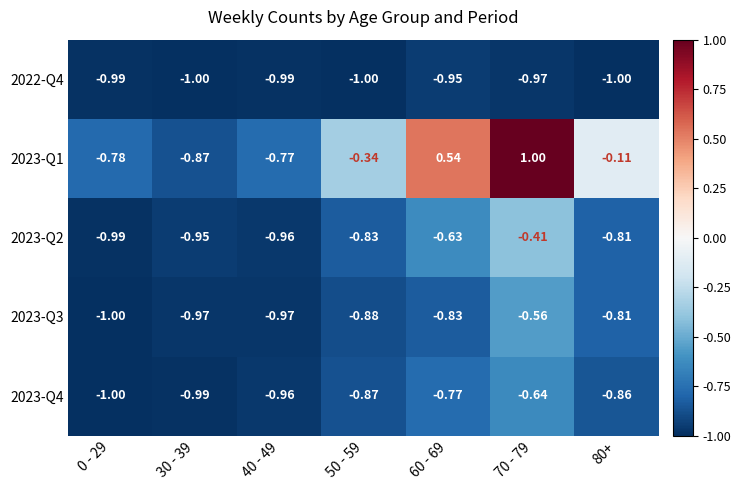

How many series are shown in this chart?

5